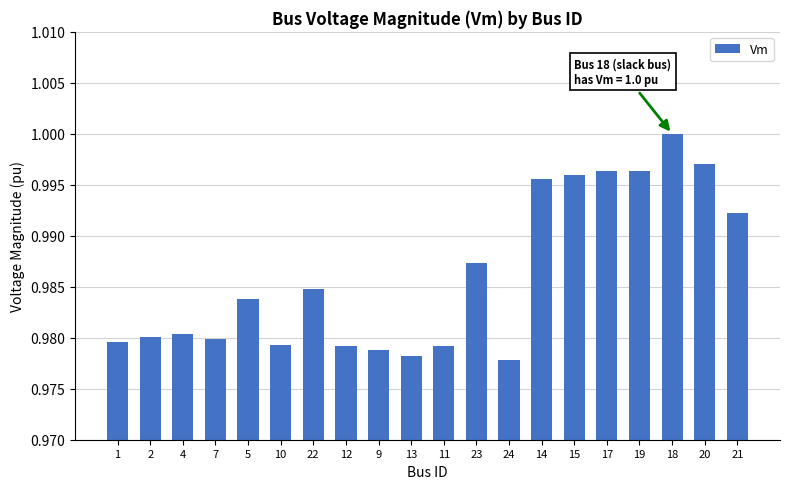

Which has a higher value, 14 or 12?

14